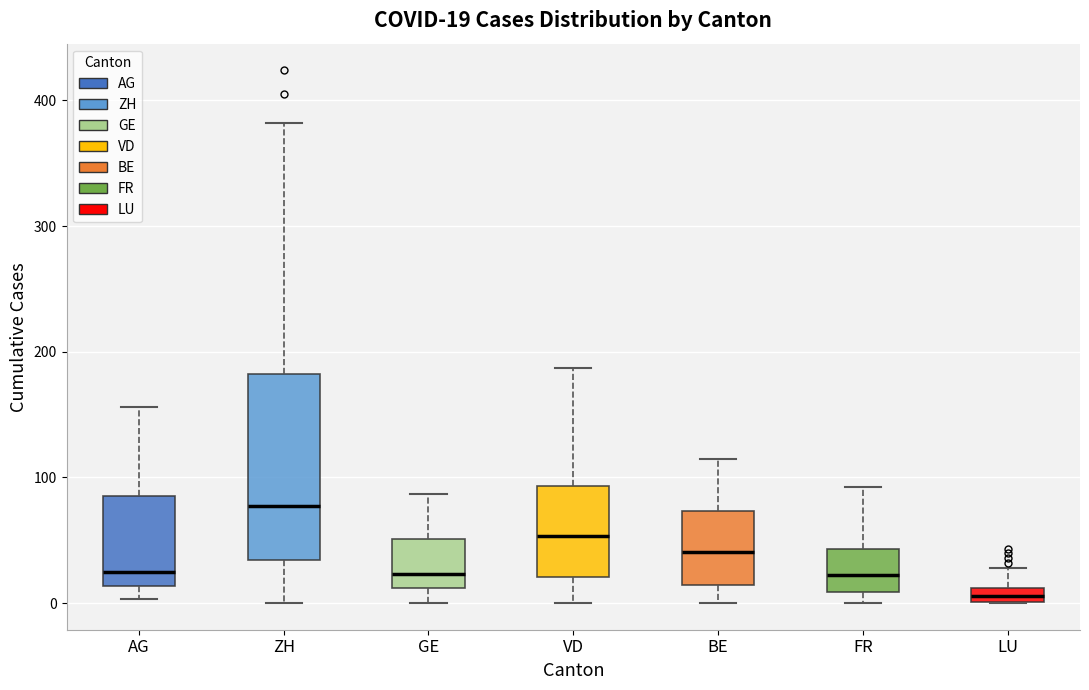

Comparing the boxes themselves (not the whiskers), which one is the tallest?

ZH